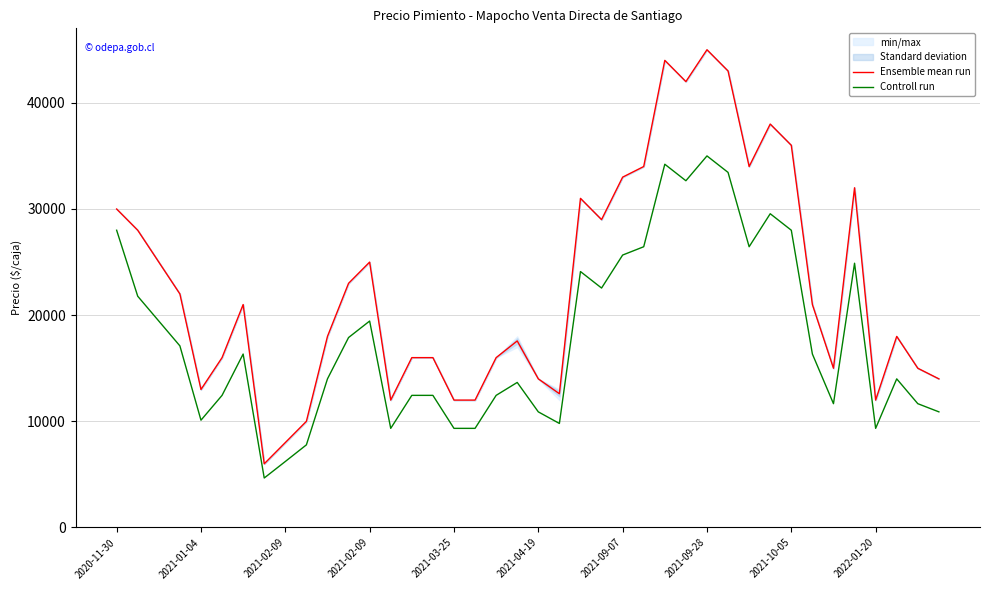

Where is Ensemble mean run nearest to the value 25500?

2021-02-09